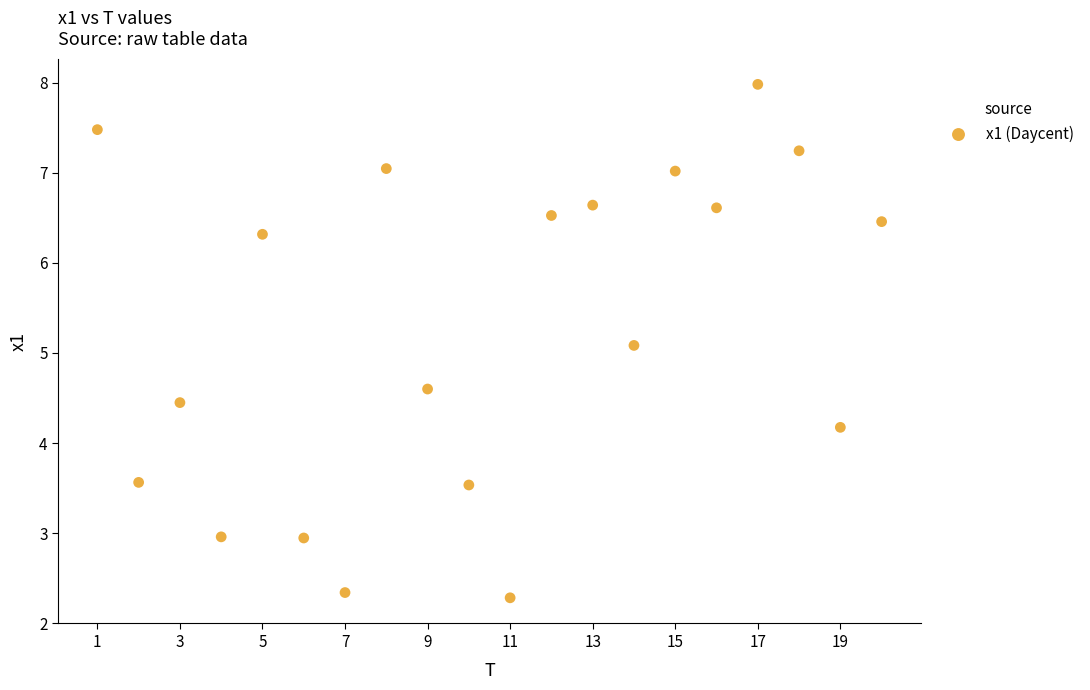

What Y value in the scatter plot is closest to 5?

5.1